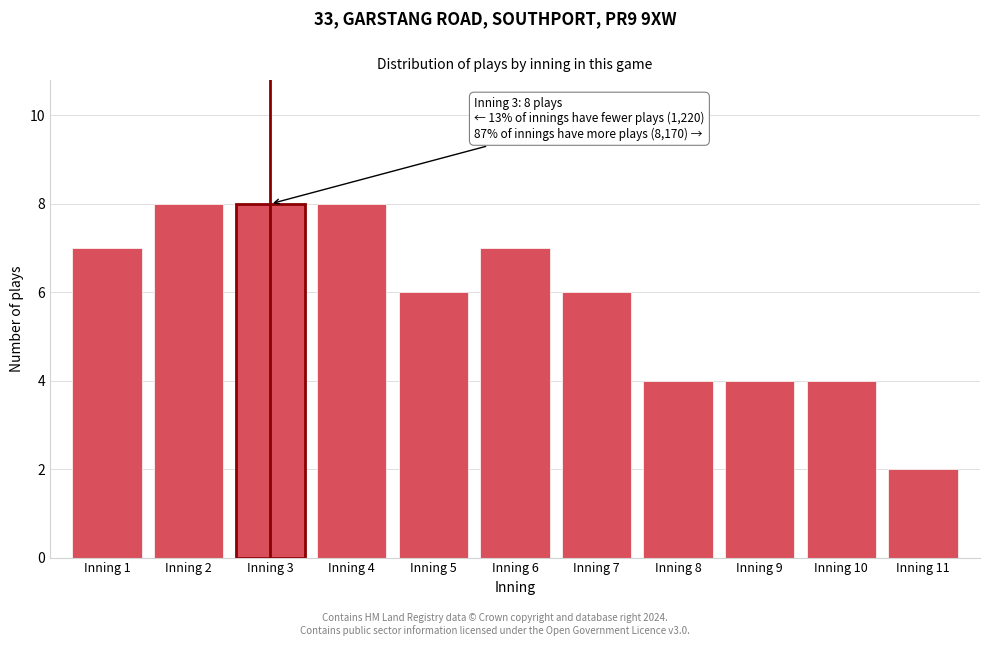

Reading left to right, list all the values displayed in this chart.

7	8	8	8	6	7	6	4	4	4	2